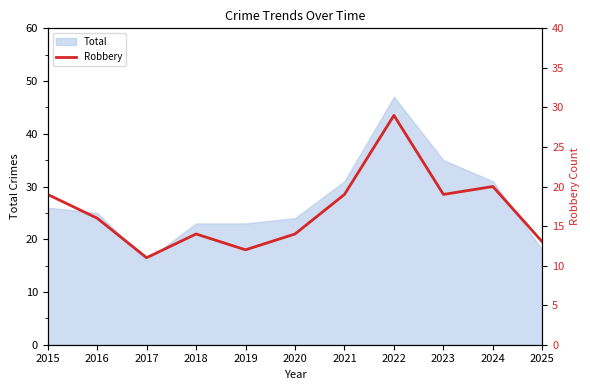

How many interior local peaks (higher than both neighbors) does the data have?

3